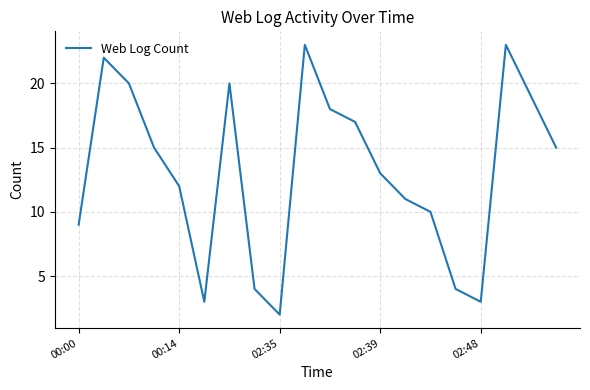

What is the maximum value shown in the chart?

23